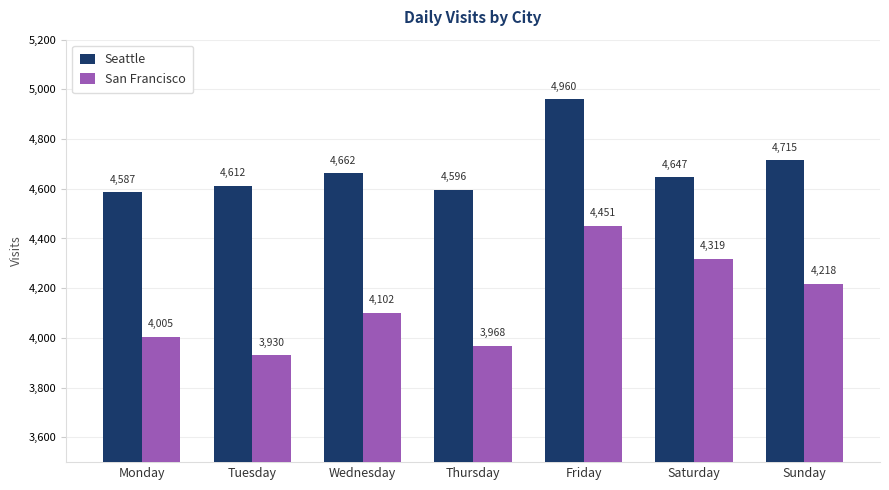

What is the value of the San Francisco bar at the 2nd from the left?

3930